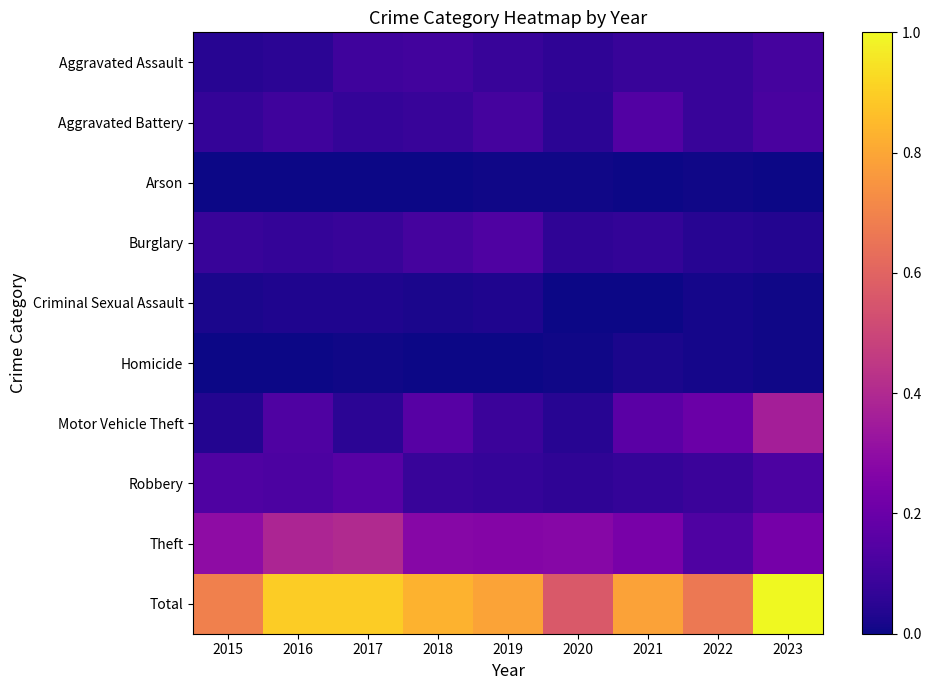

Which series changed the most between 2018 and 2019?

Motor Vehicle Theft